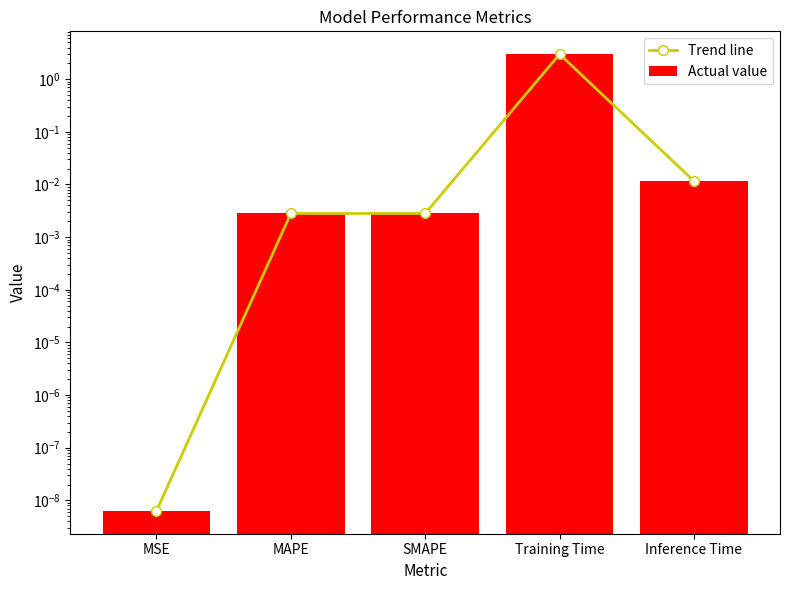

What is the maximum value shown in the chart?

3.0